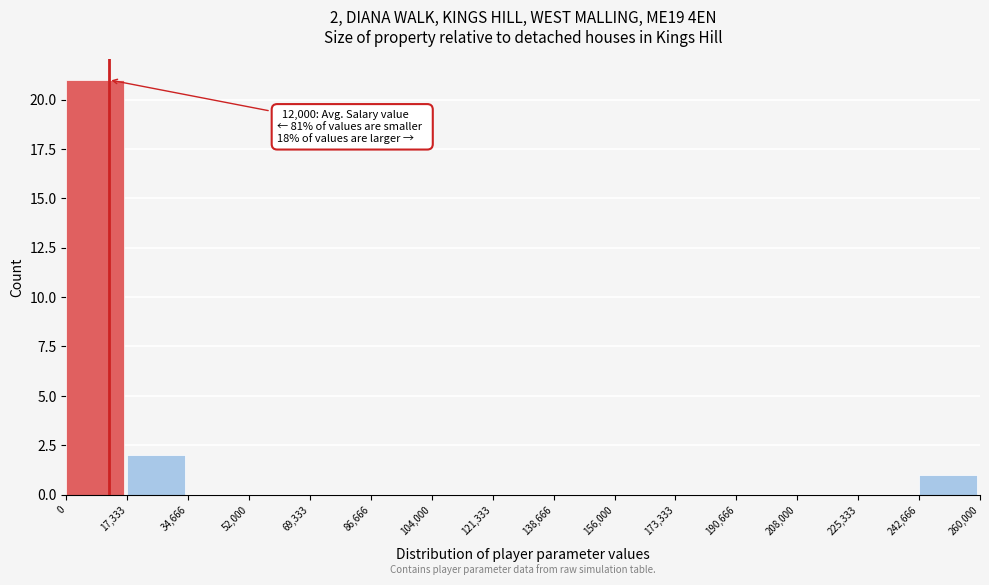

Which range on the x-axis has the tallest bar?

0 to 17,333